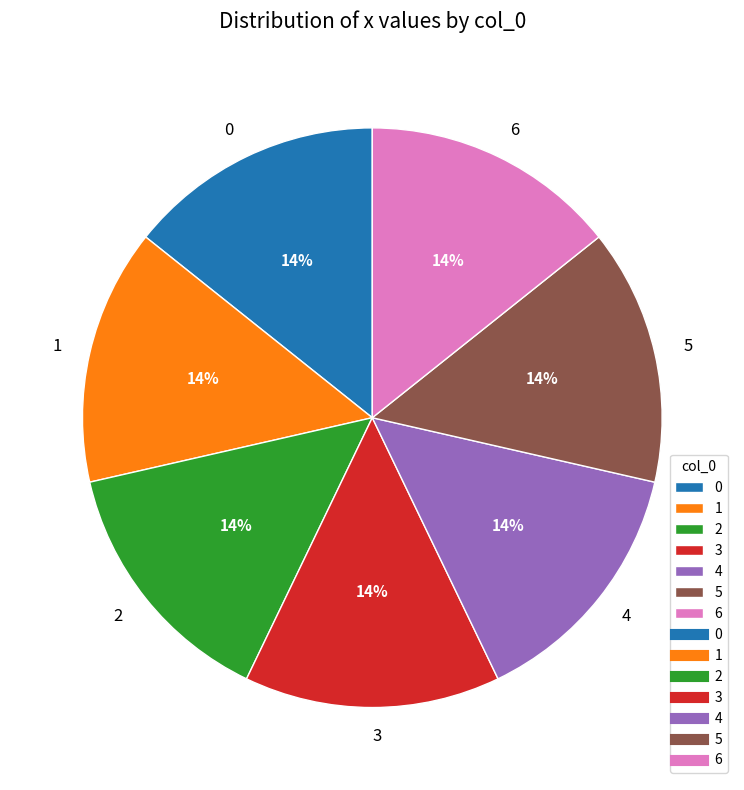

Combined, do 2 and 1 account for over 50%?

No